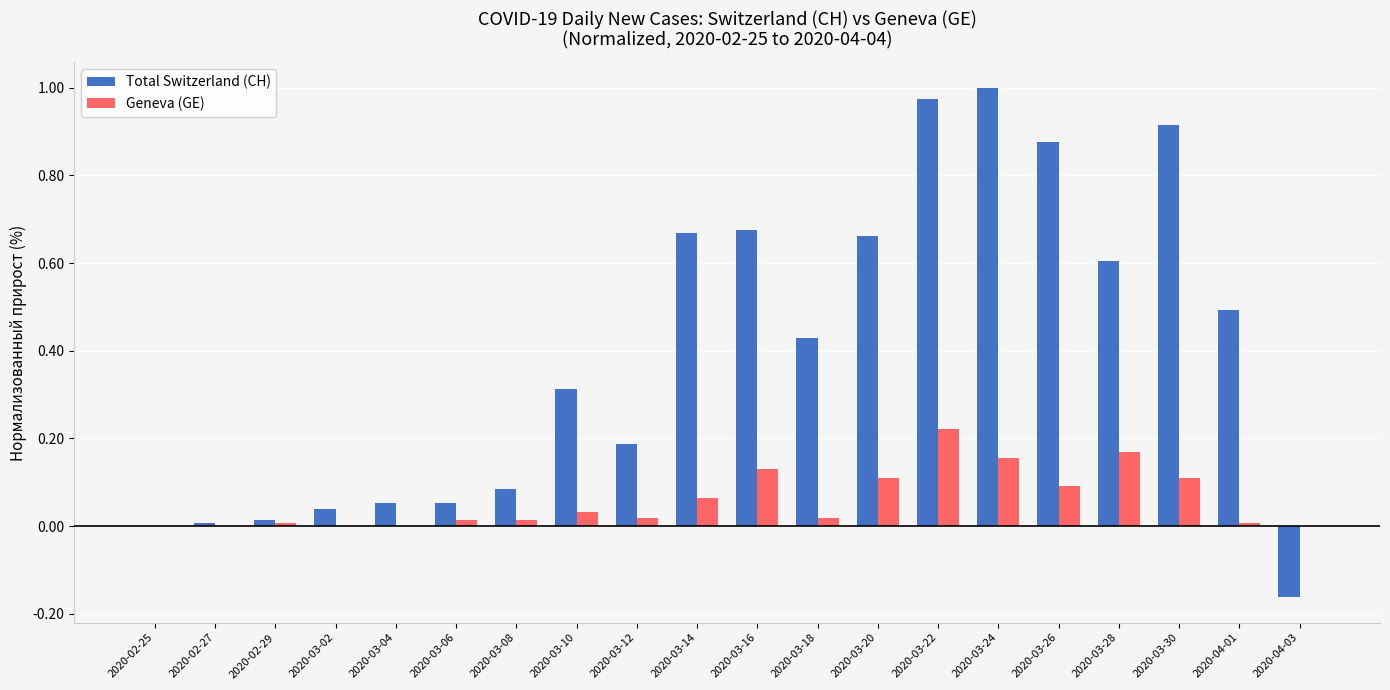

Is the value of Total Switzerland (CH) at 2020-03-26 greater than the value of Geneva (GE) at 2020-03-12?

Yes